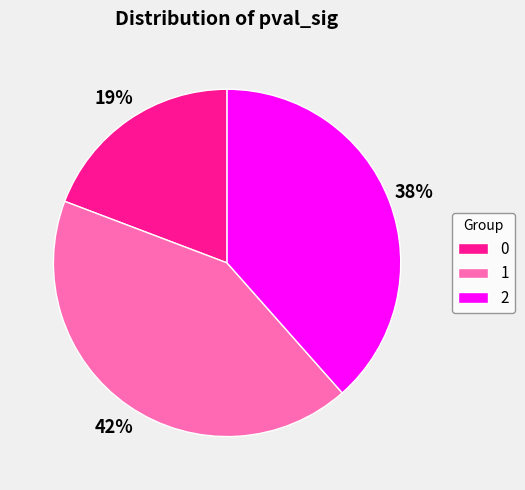

Is 2 the majority of the pie?

No